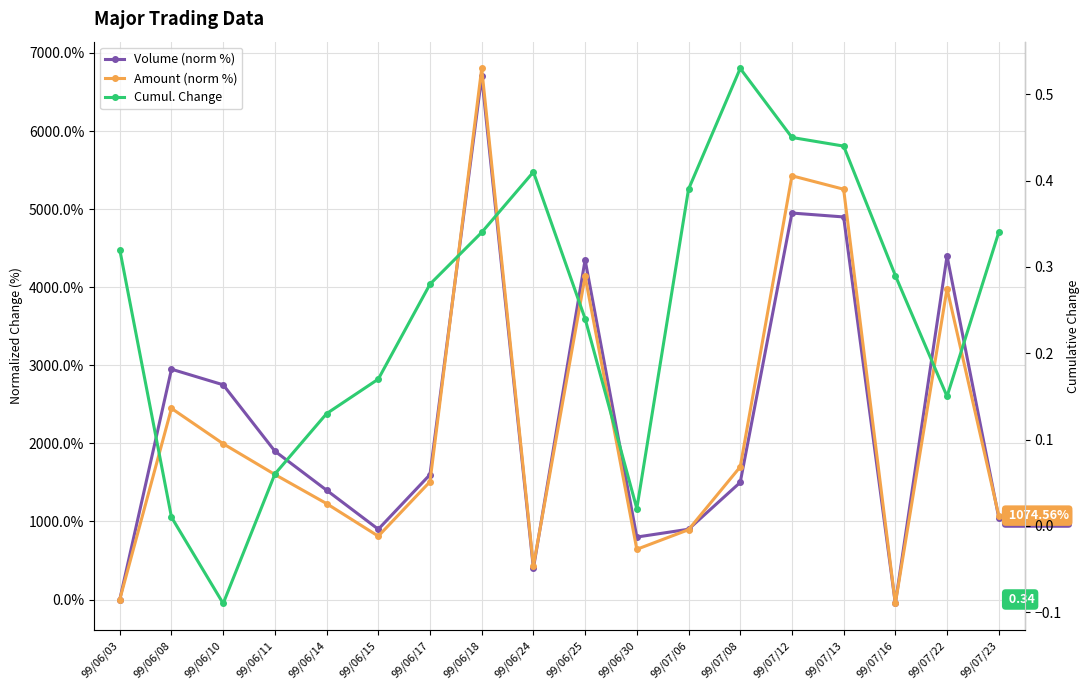

What is the difference between the Amount (norm %) values at 99/06/11 and 99/07/16?

1652.1